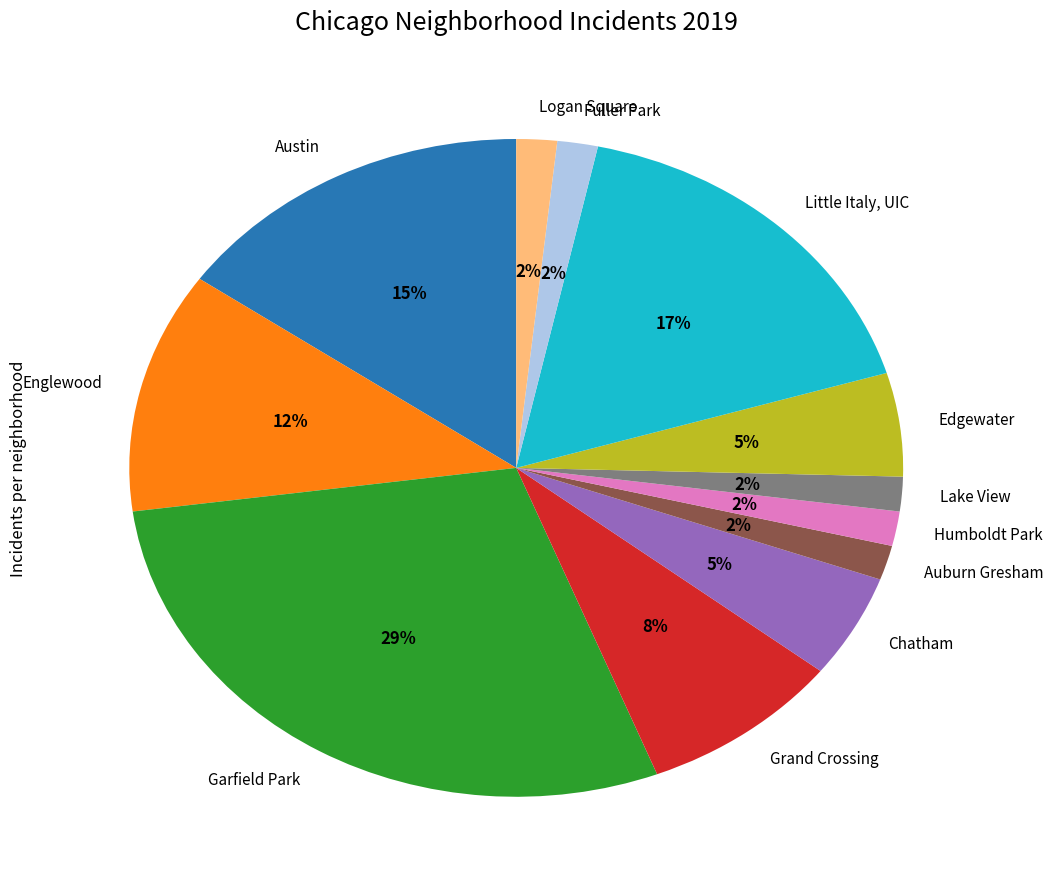

Does Lake View account for over 50% of the chart?

No